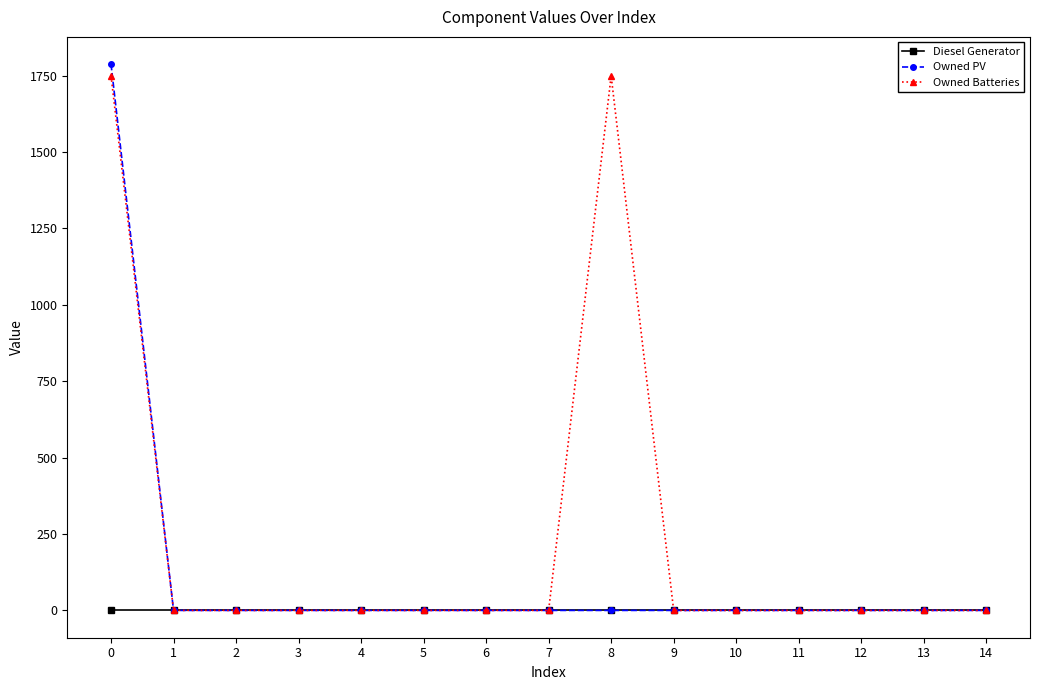

What is the maximum value for Owned Batteries?

1749